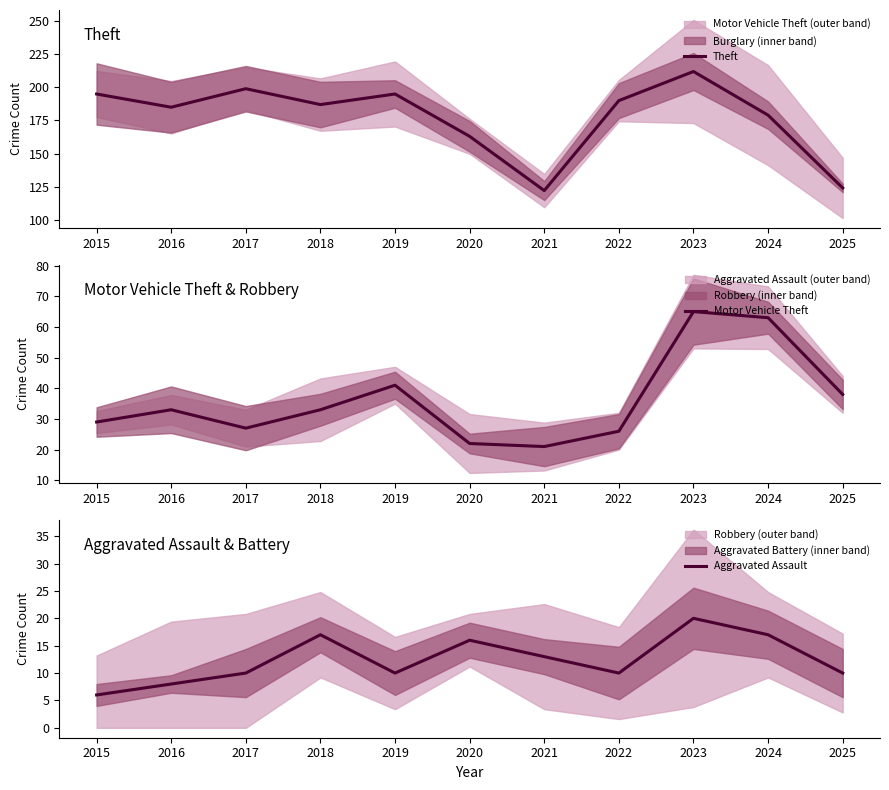

How many interior local peaks does the Aggravated Assault series have?

3